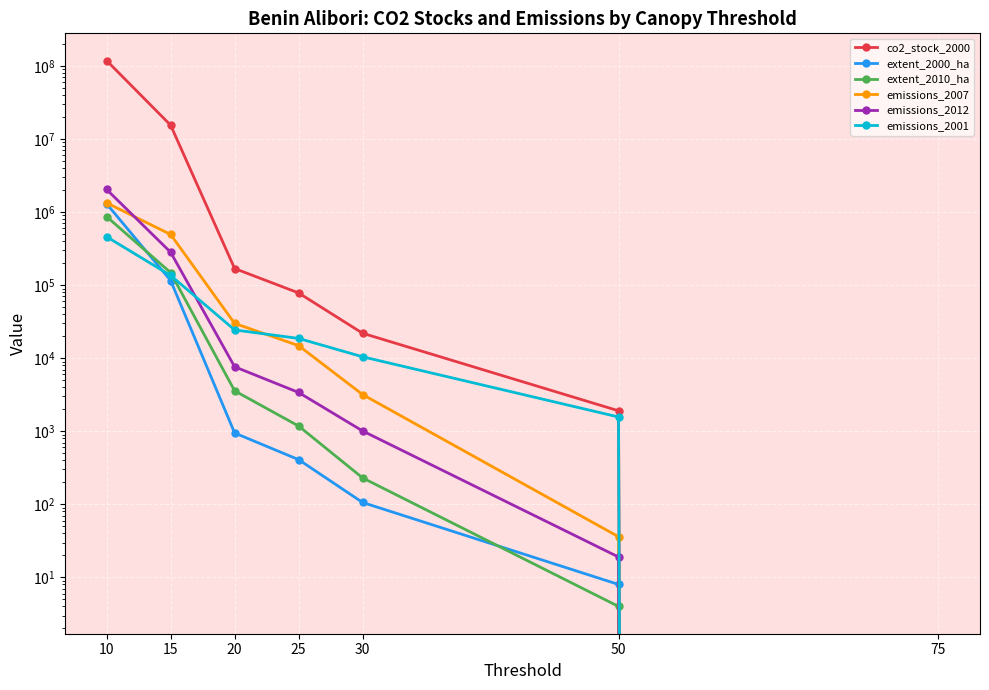

Which series changed the most between 15 and 30?

co2_stock_2000